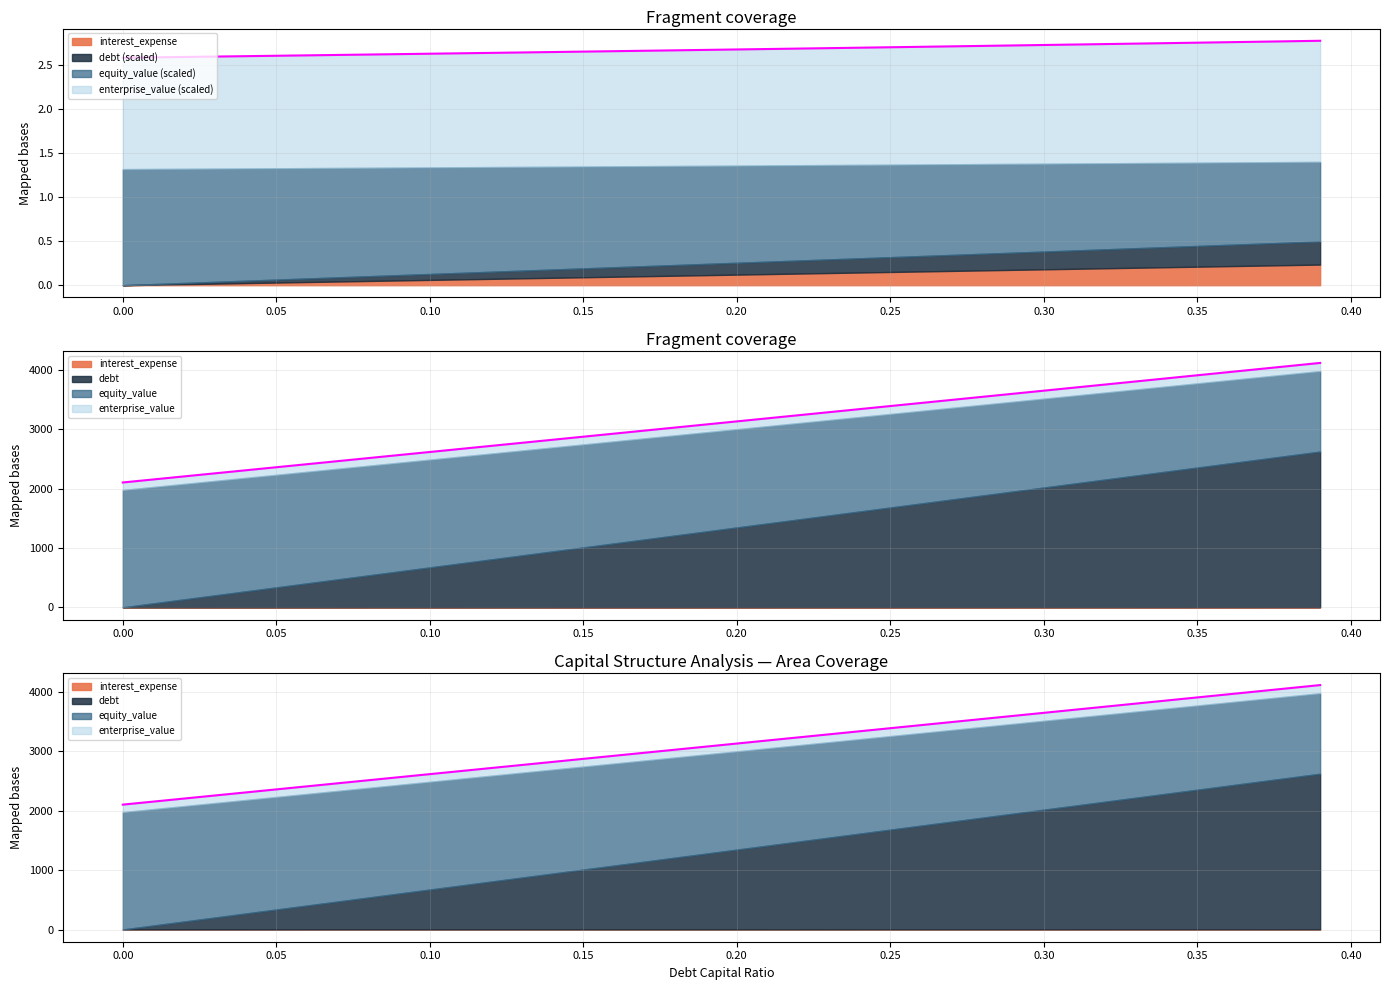

Where is debt_capital nearest to the value 3109?

0.20